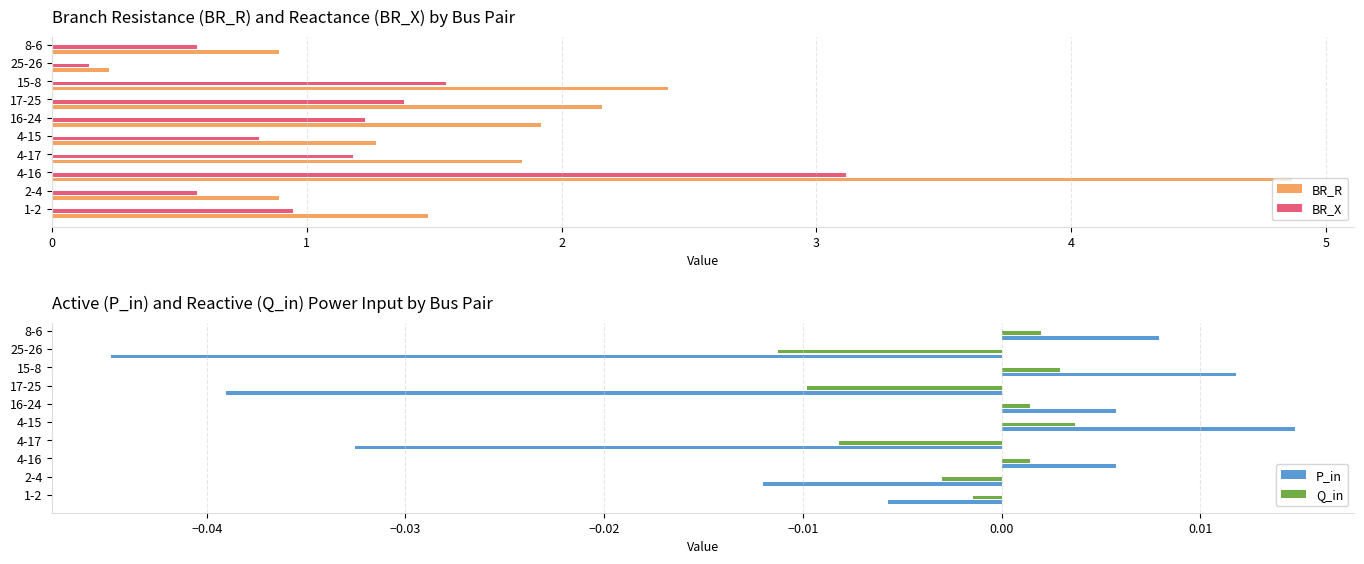

What is the difference between the second highest and second lowest values in the BR_X series?

1.0